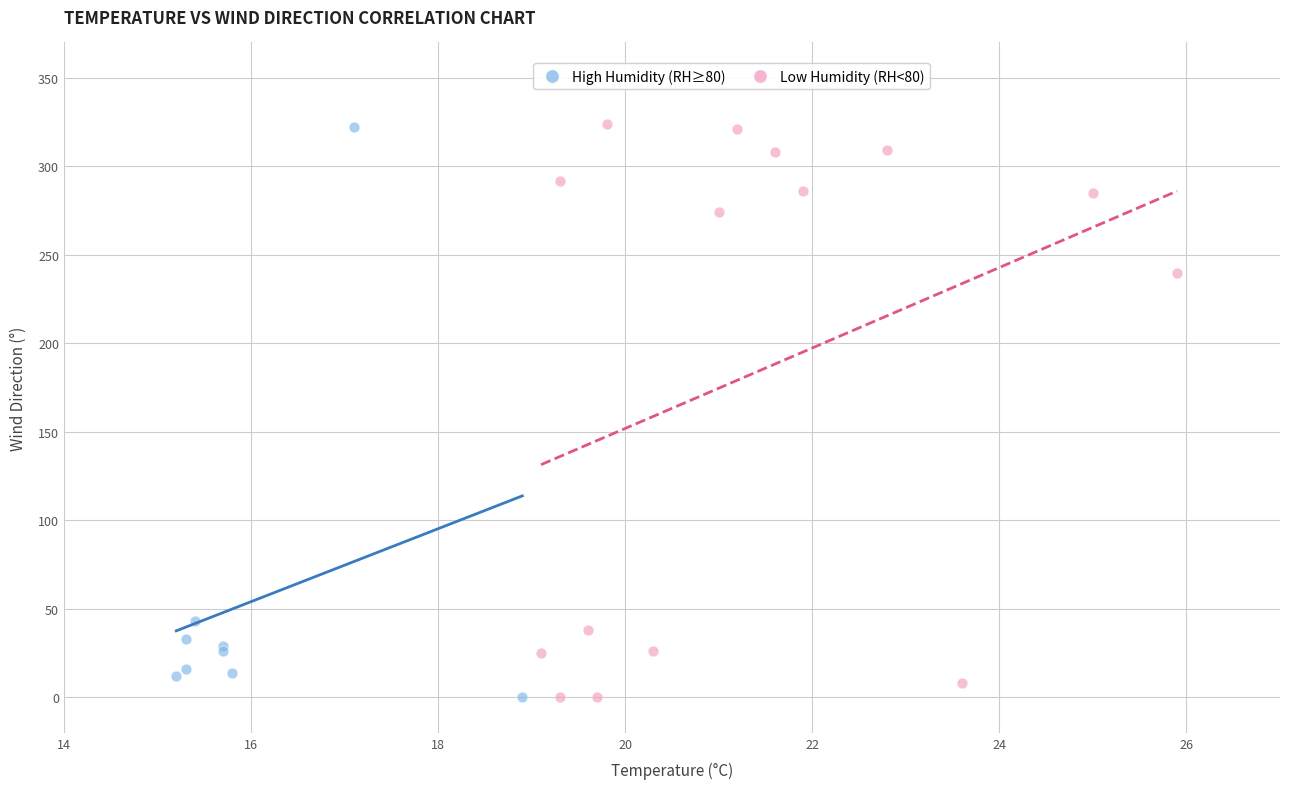

What are all the series names shown in the legend?

High Humidity (RH≥80), Low Humidity (RH<80)